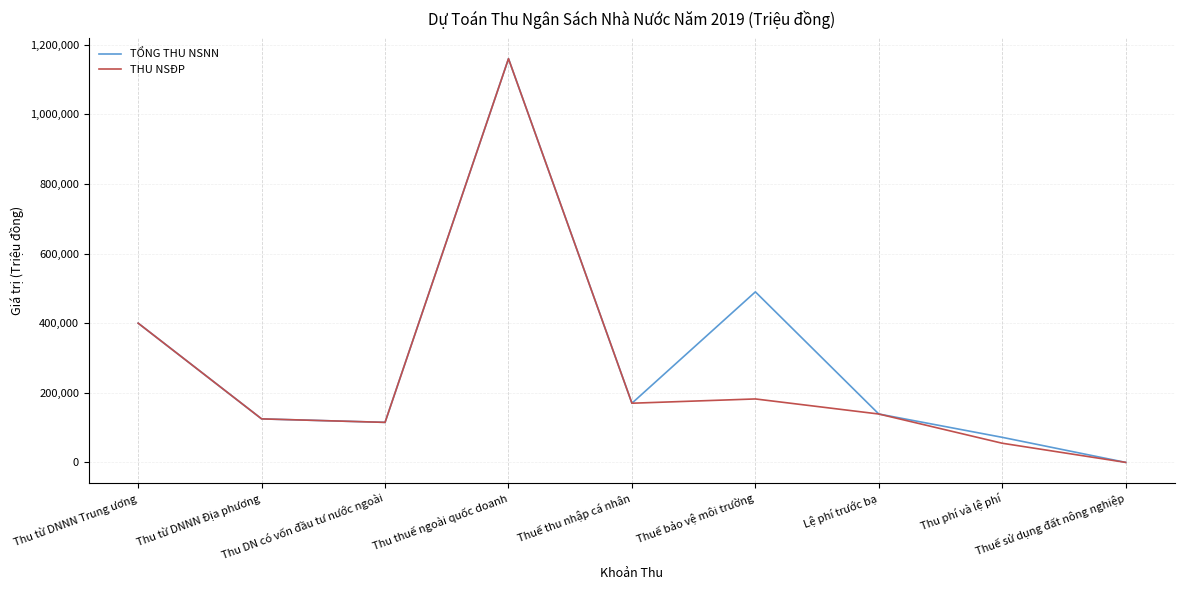

Is the value of TỔNG THU NSNN at Thu phí và lệ phí greater than the value of THU NSĐP at Thuế sử dụng đất nông nghiệp?

Yes